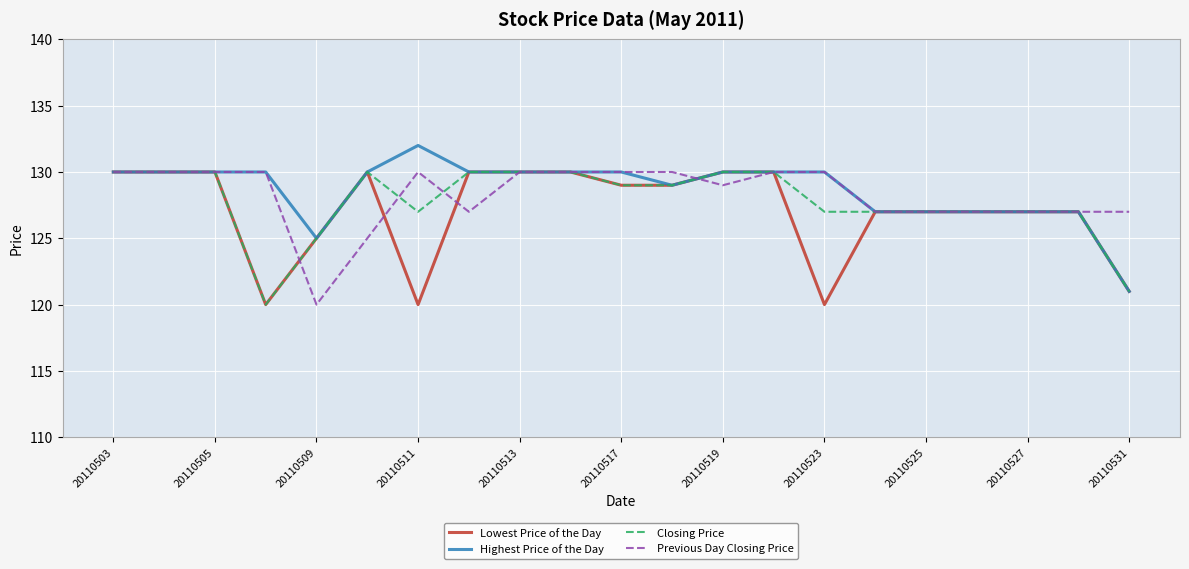

List the series in order of their overall mean, highest first.

Highest Price of the Day, Previous Day Closing Price, Closing Price, Lowest Price of the Day